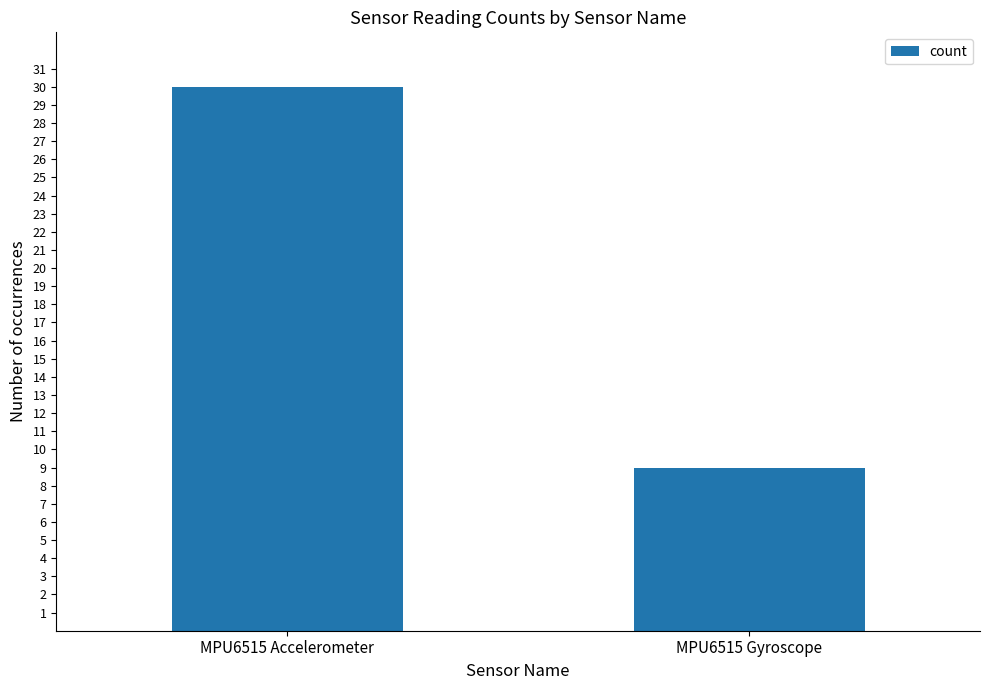

What is the greatest value displayed?

30